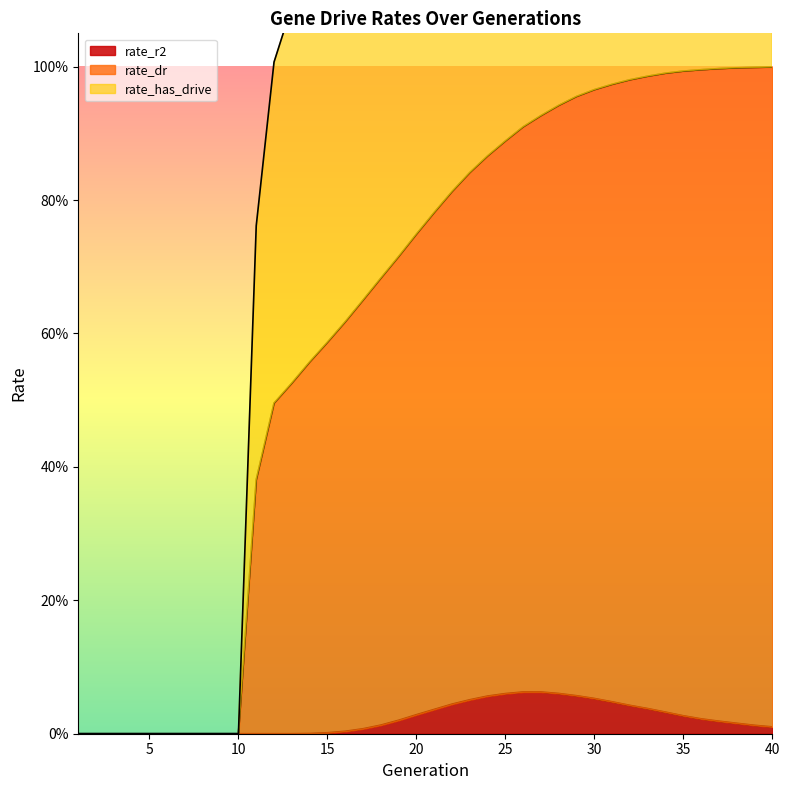

Which series has the largest total across all categories?

rate_has_drive